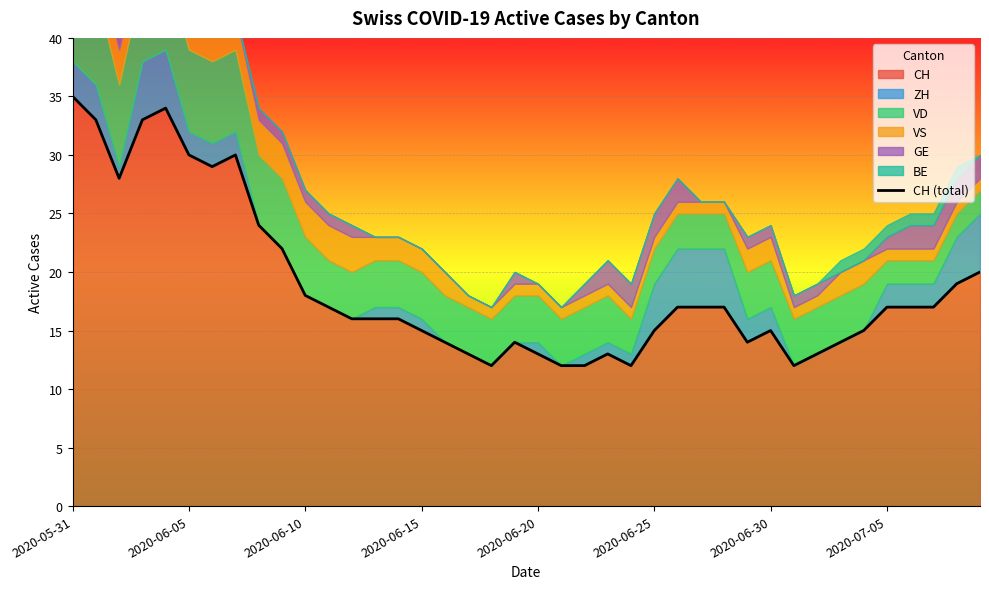

What is the minimum value shown in the chart?

12